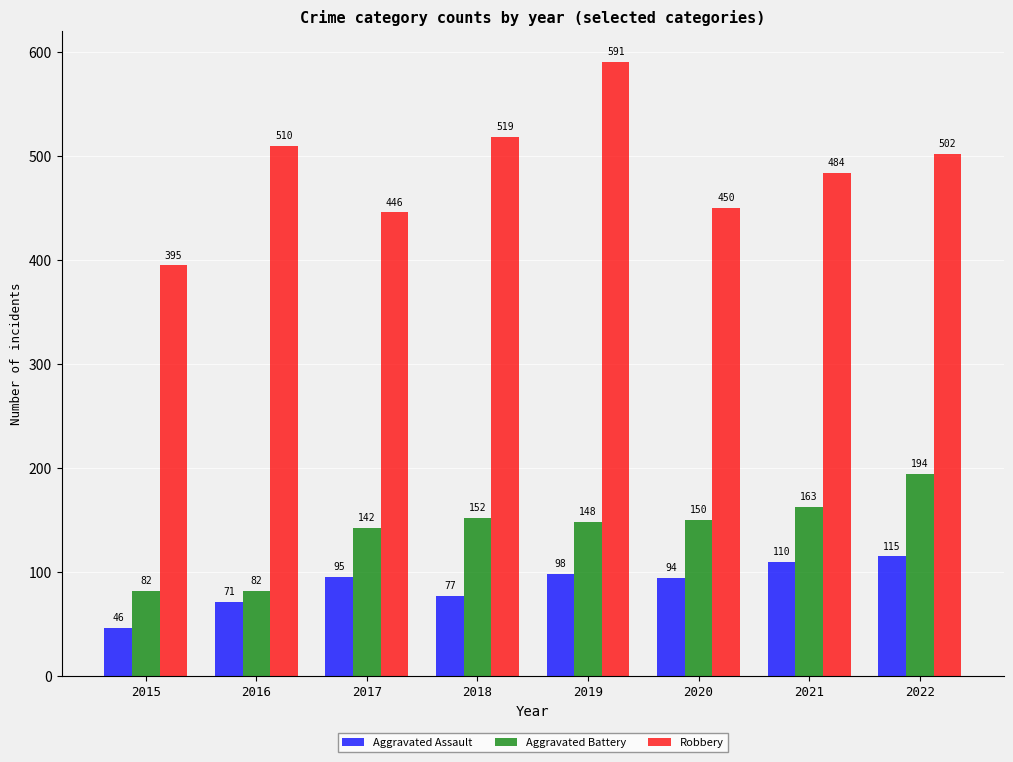

What is the greatest value displayed?

591